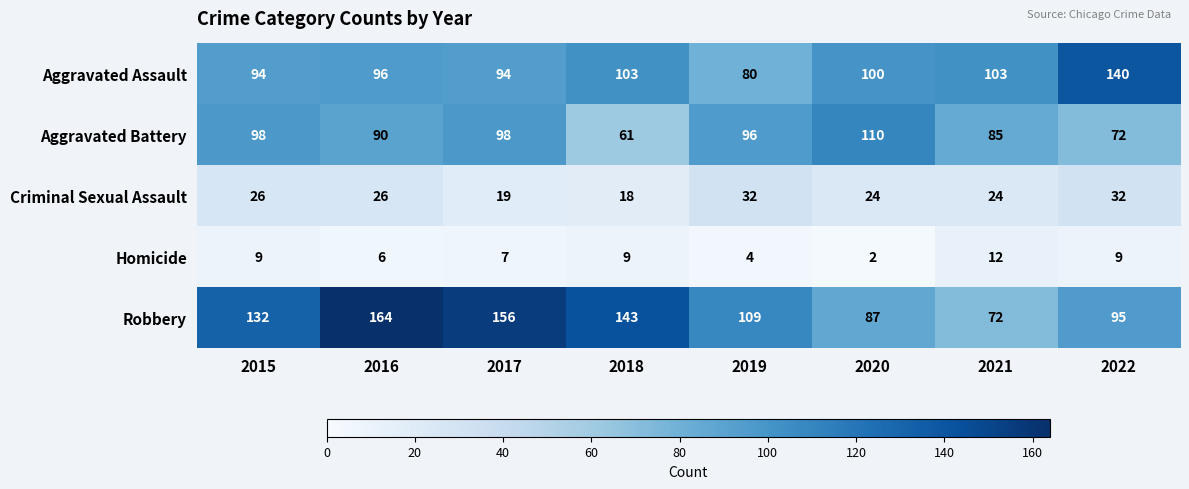

Rank the series at 2021 from highest to lowest value.

Aggravated Assault, Aggravated Battery, Robbery, Criminal Sexual Assault, Homicide